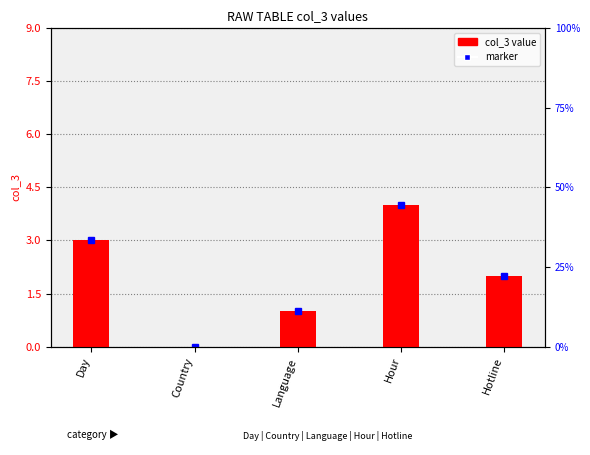

Rank the categories by value from highest to lowest.

Hour, Day, Hotline, Language, Country